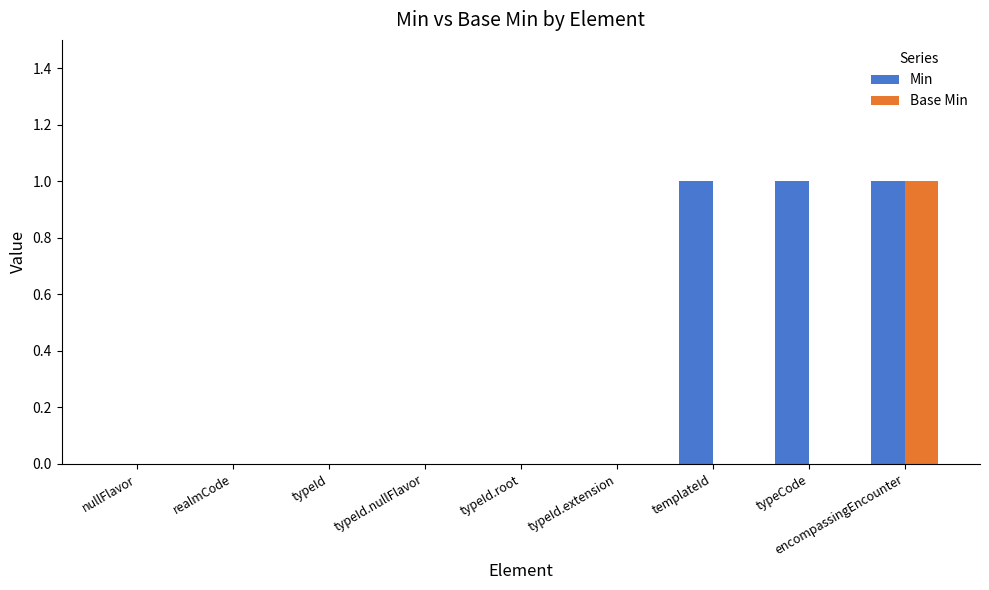

True or false: Base Min has a value of -1 at typeId.

False